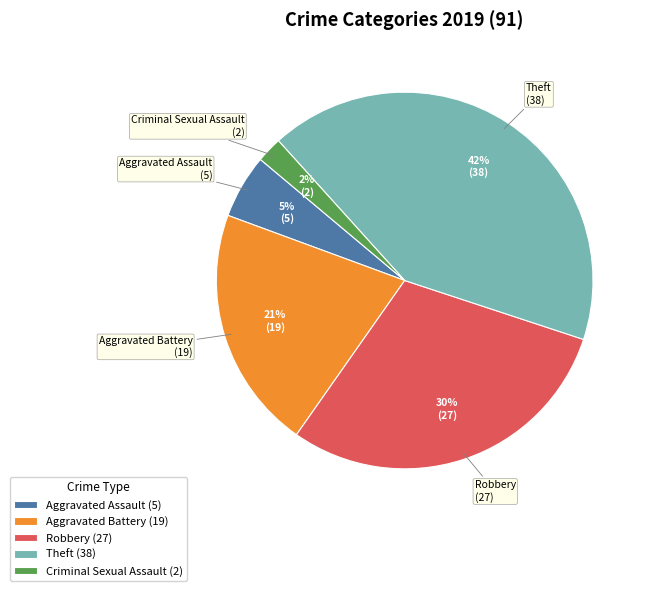

True or false: Theft (38) accounts for 55% of the total.

False